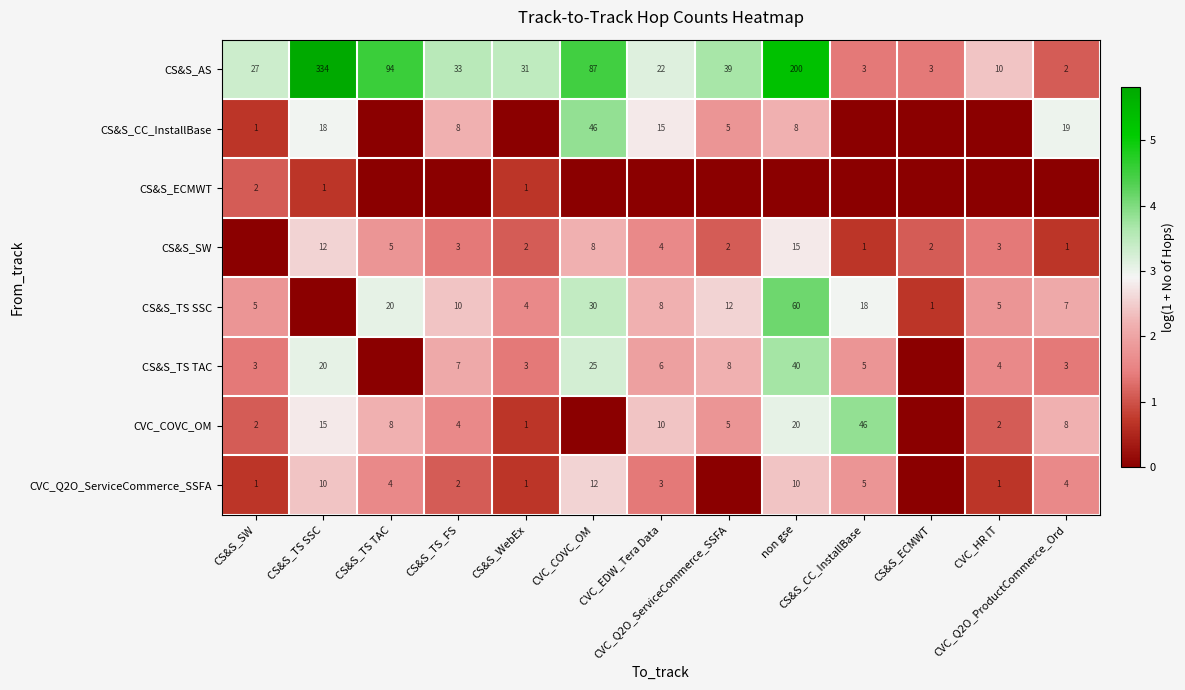

What is the sum of the CVC_COVC_OM values at CVC_Q2O_ServiceCommerce_SSFA and CVC_COVC_OM?

1.8